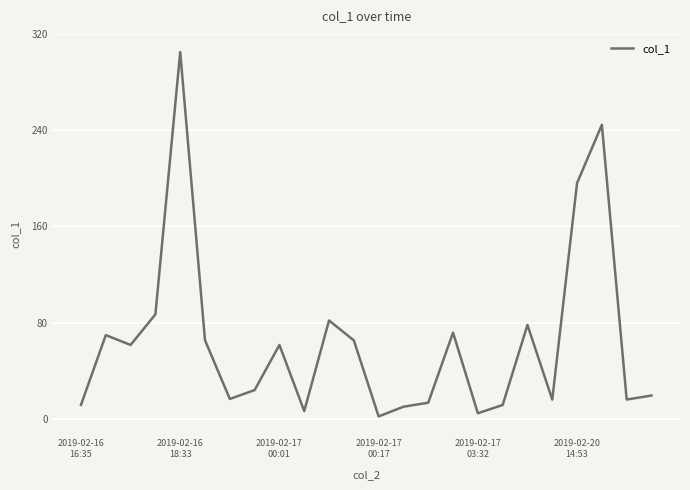

How many interior local peaks (higher than both neighbors) does the data have?

7